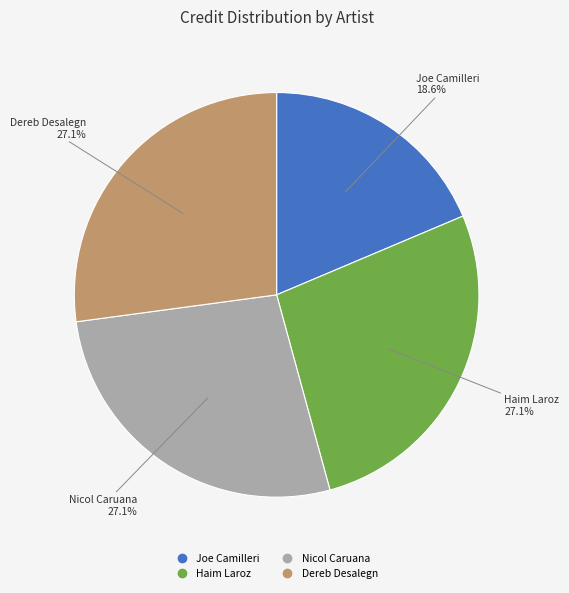

Which slice is the smallest?

Joe Camilleri